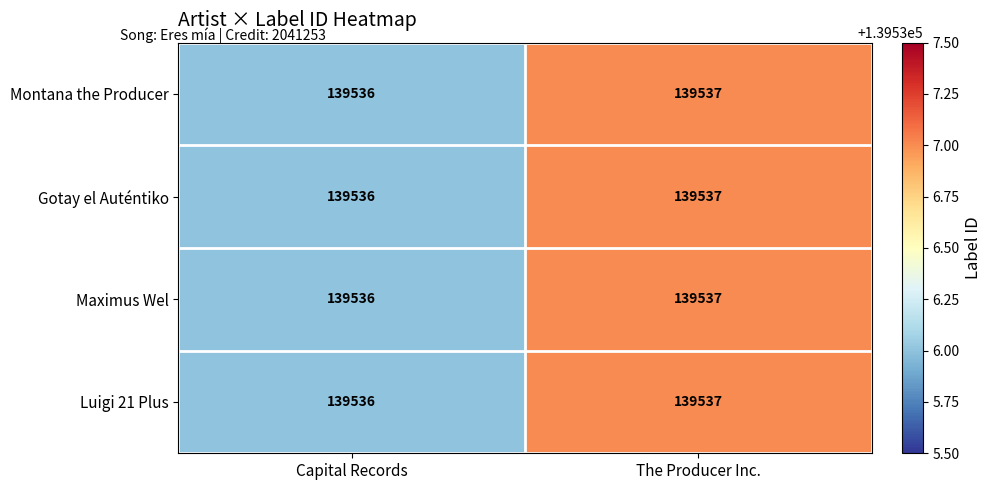

At which category is the sum across all series the highest?

The Producer Inc.